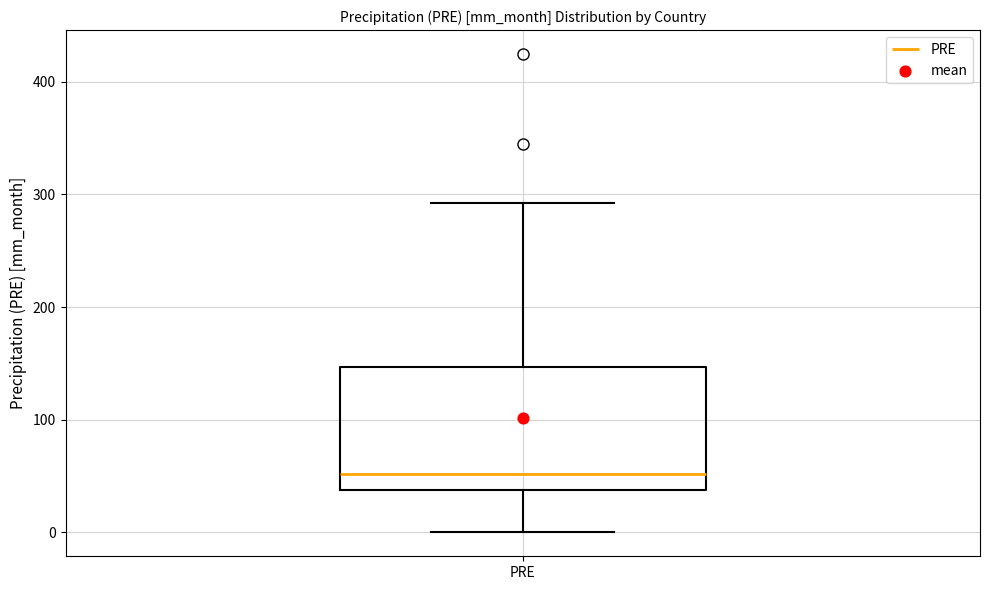

Where is the upper edge of the box for PRE on the y-axis? The values are not printed on the chart, so give them approximately, as read against the axis.

150